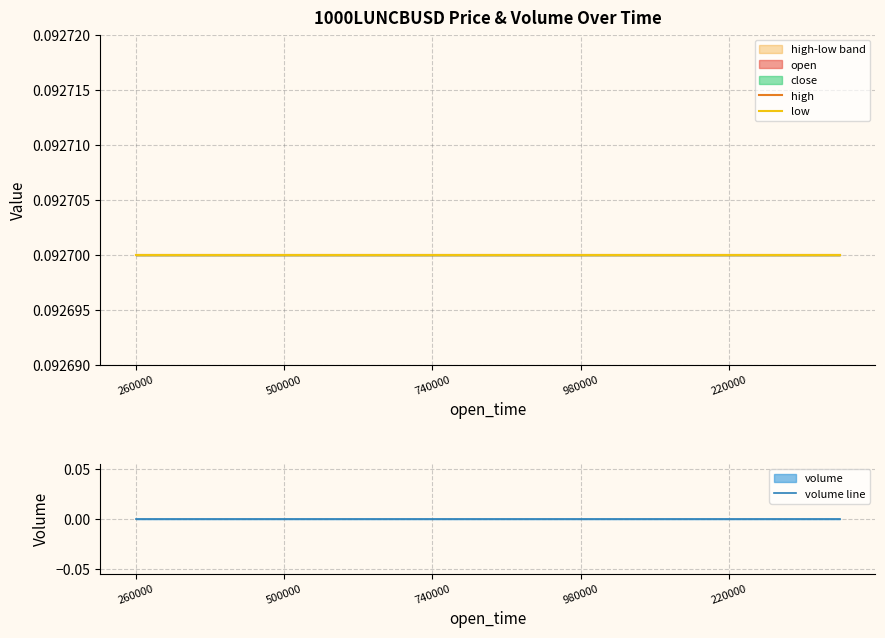

The high series shows 0.1 at 740000. True or false?

True